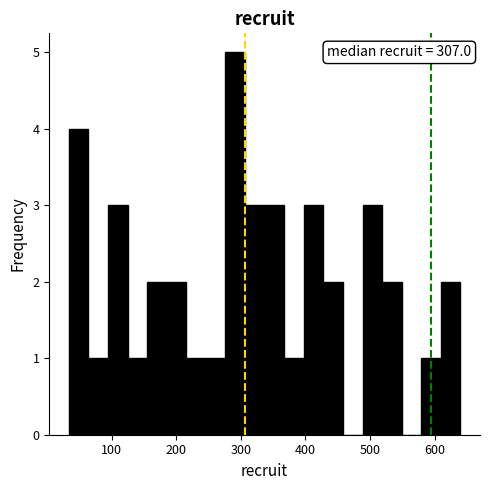

Around what value on the x-axis is the tallest bar? Give the approximate position of its centre, as read against the axis.

290